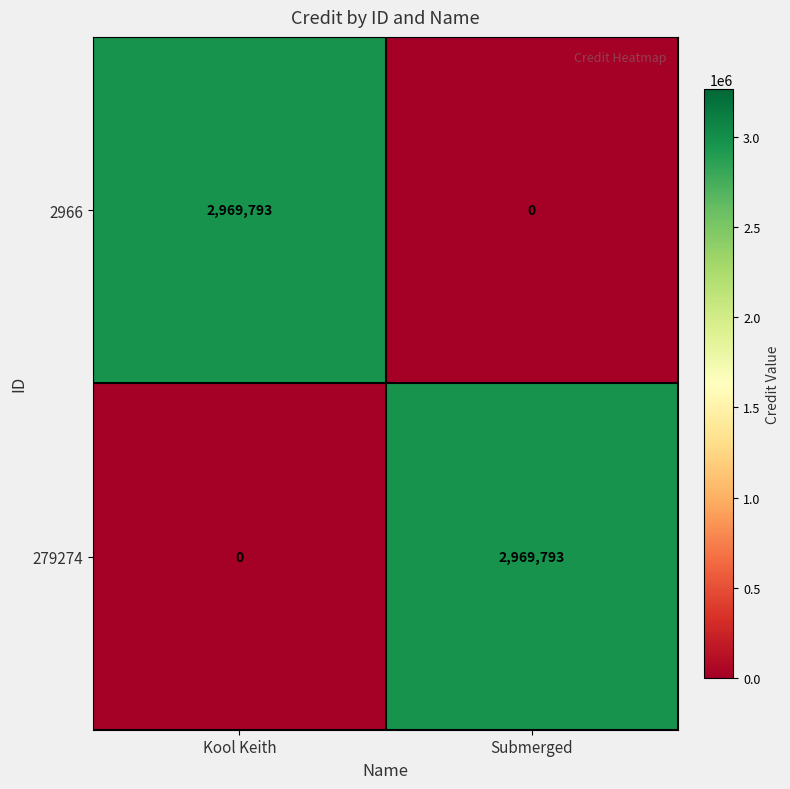

Reading left to right, extract all data points from this chart.

2966: 2969793	0
279274: 0	2969793